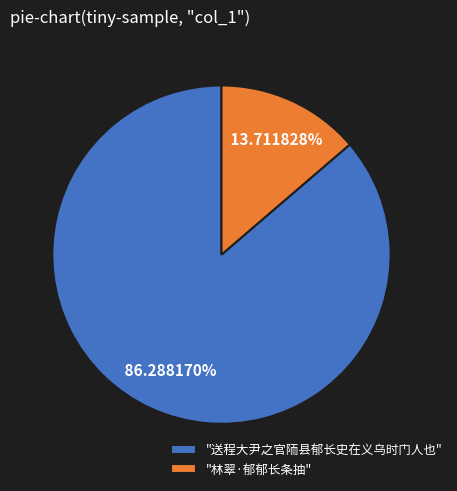

To the nearest percent, what is the difference between the largest and smallest slice percentages?

73%